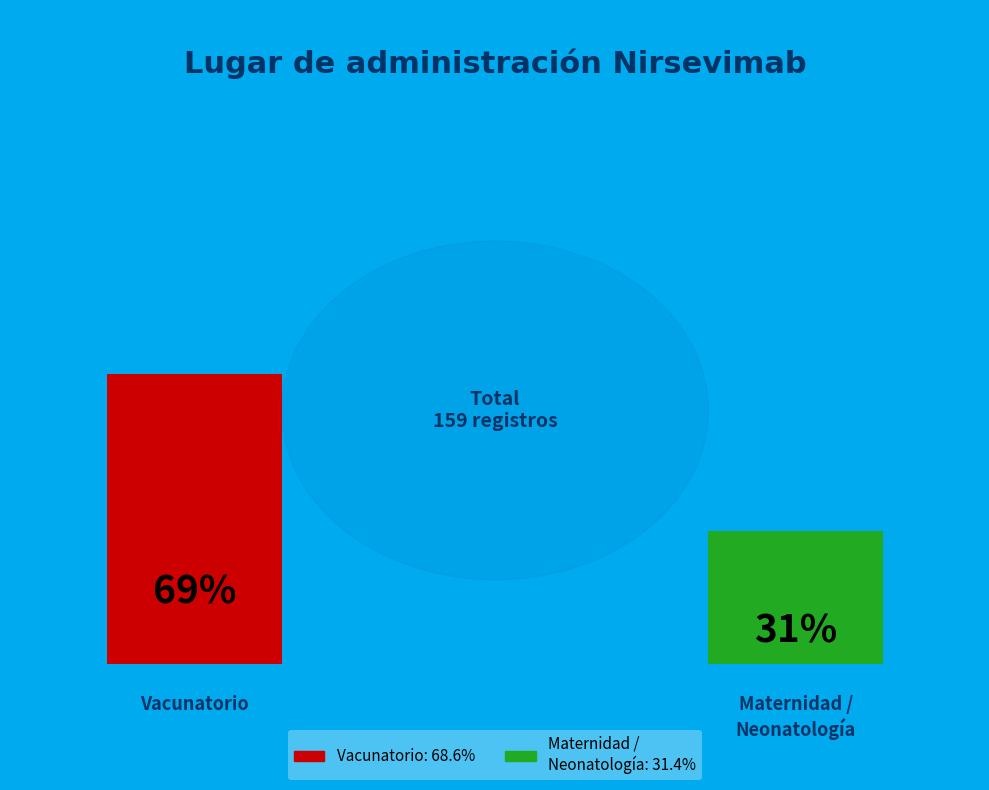

What is the majority slice?

Vacunatorio